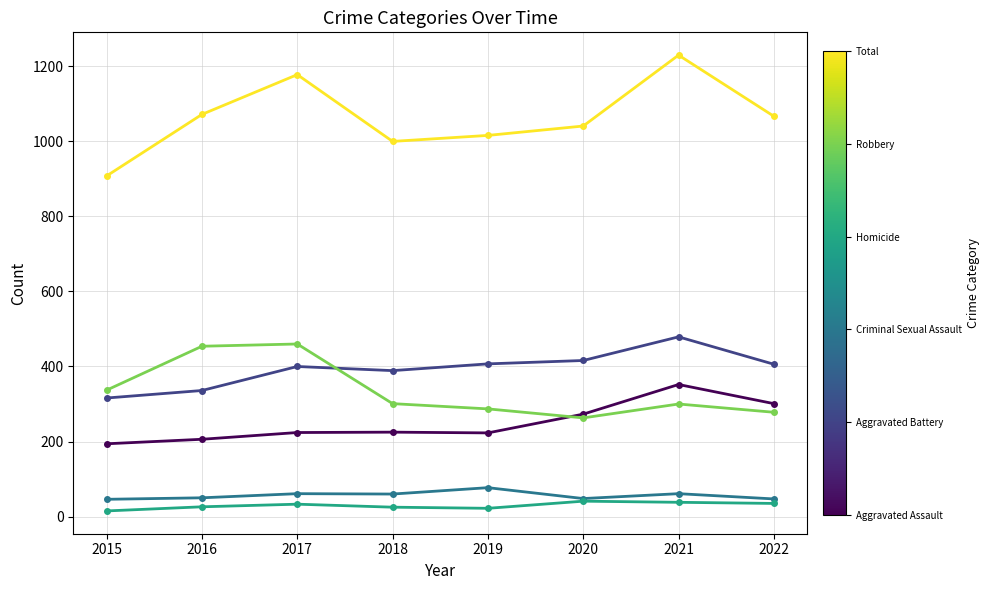

What is the maximum value shown in the chart?

1230